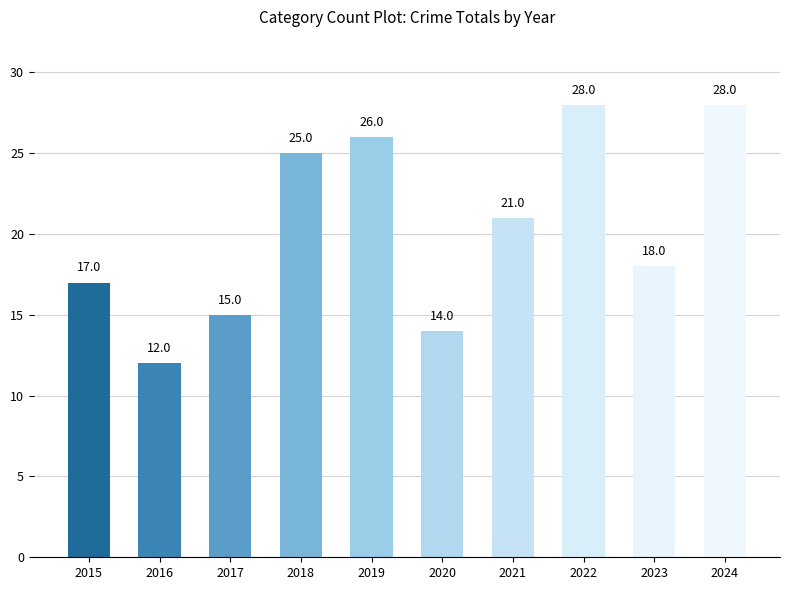

What is the value of the 7th bar from the left?

21